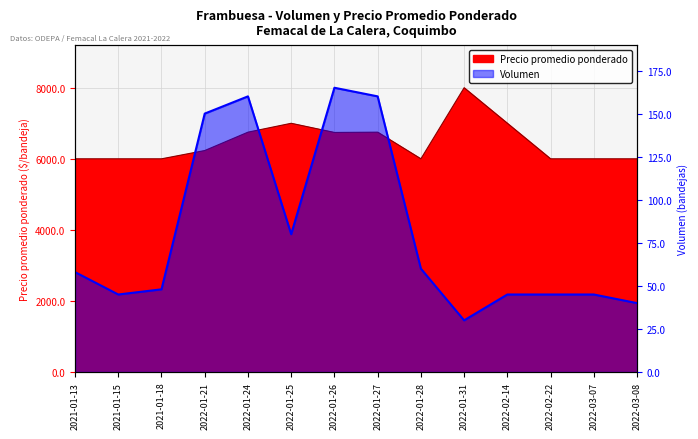

Reading right to left, list all the values displayed in this chart.

Volumen: 2022-03-08=40	2022-03-07=45	2022-02-22=45	2022-02-14=45	2022-01-31=30	2022-01-28=60	2022-01-27=160	2022-01-26=165	2022-01-25=80	2022-01-24=160	2022-01-21=150	2021-01-18=48	2021-01-15=45	2021-01-13=58
Precio promedio ponderado: 2022-03-08=6000	2022-03-07=6000	2022-02-22=6000	2022-02-14=7000	2022-01-31=8000	2022-01-28=6000	2022-01-27=6750	2022-01-26=6742	2022-01-25=7000	2022-01-24=6750	2022-01-21=6233	2021-01-18=6000	2021-01-15=6000	2021-01-13=6000